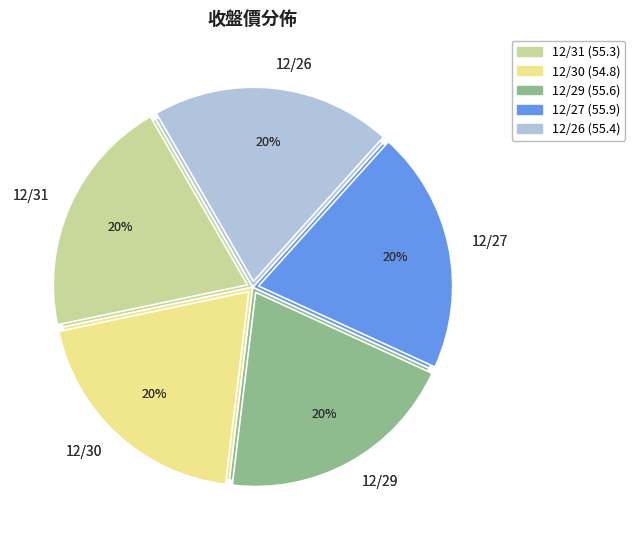

Does any single category account for the majority?

No